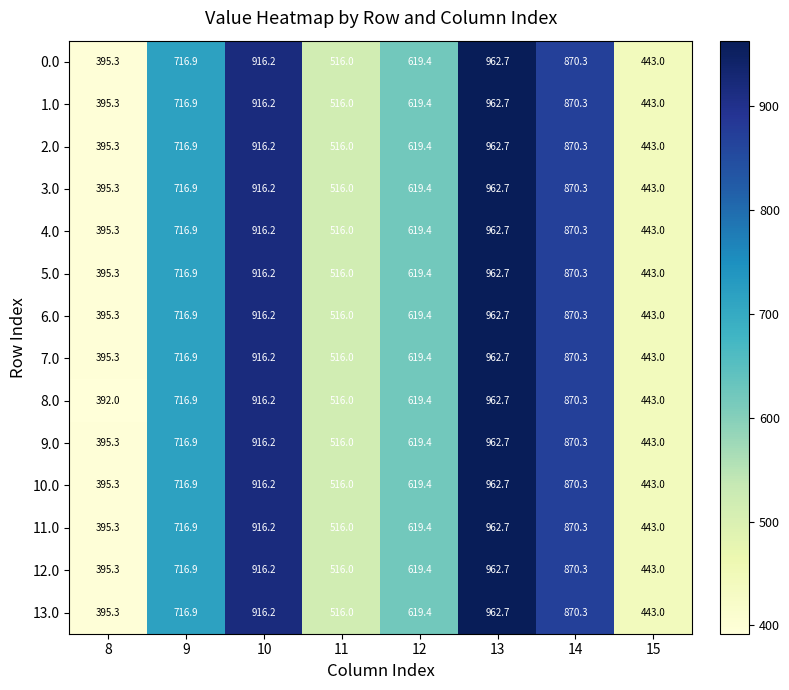

What is the maximum value shown in the chart?

962.7